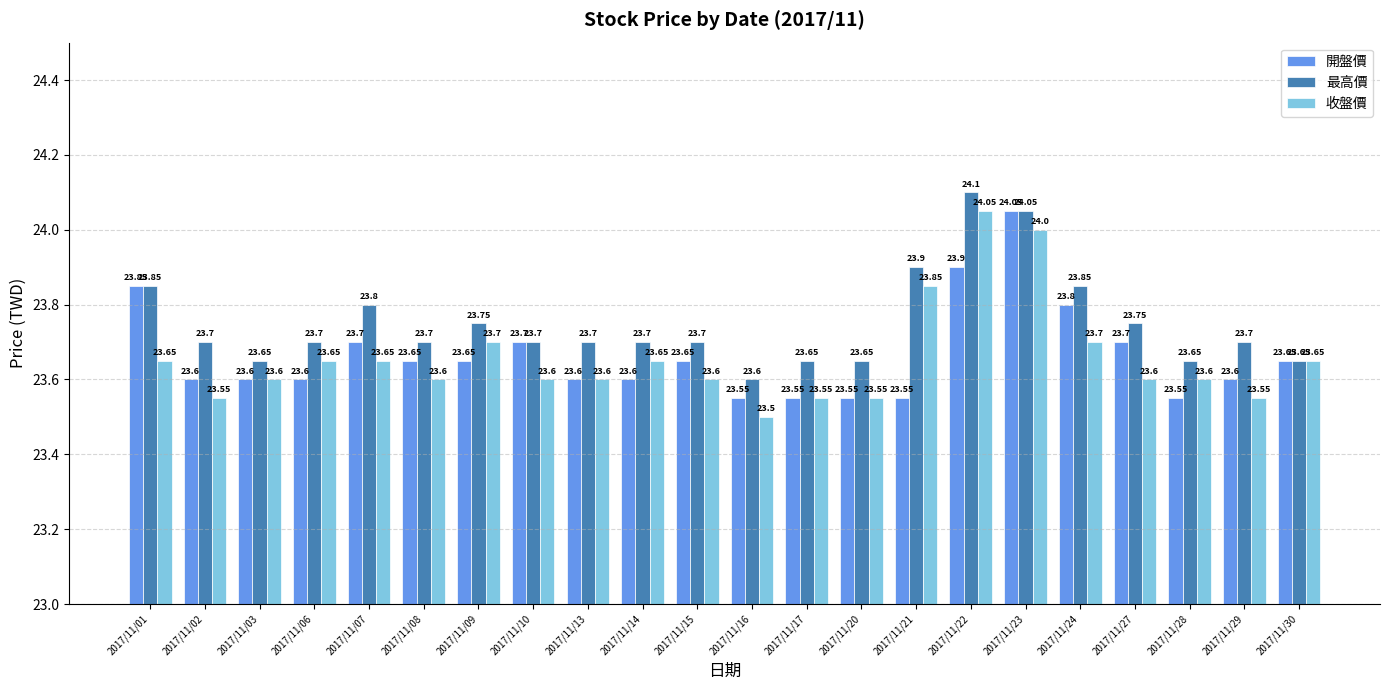

What is the difference between the maximum and minimum values in the 最高價 series?

0.5